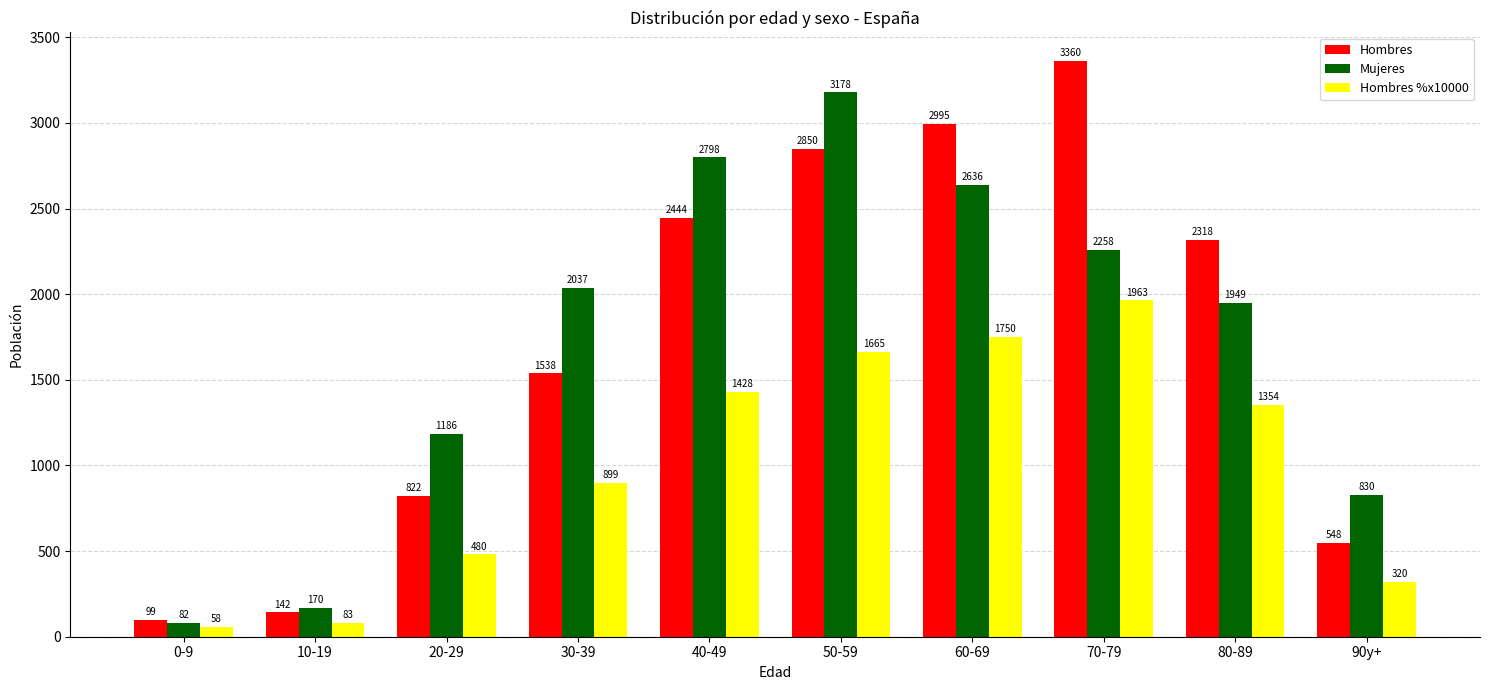

How many bars are there in total?

30